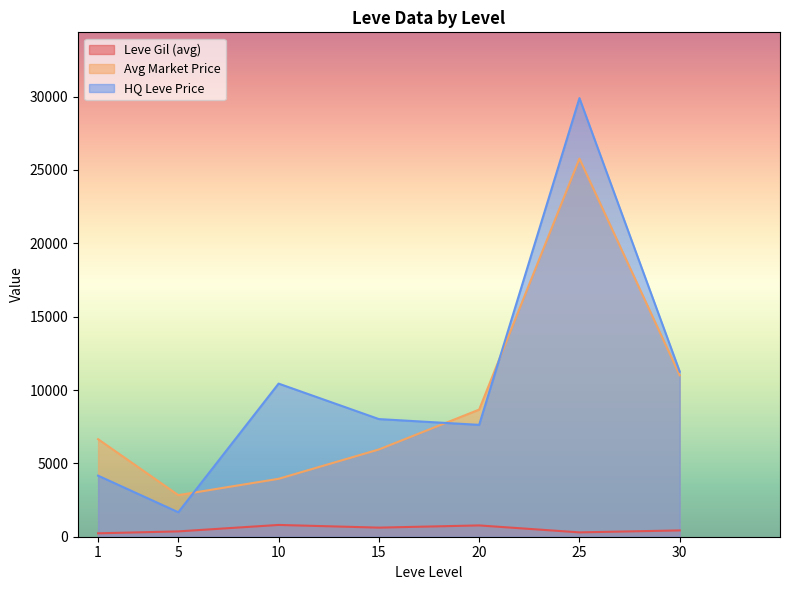

True or false: HQ Leve Price and Leve Gil (avg) intersect in this chart.

False